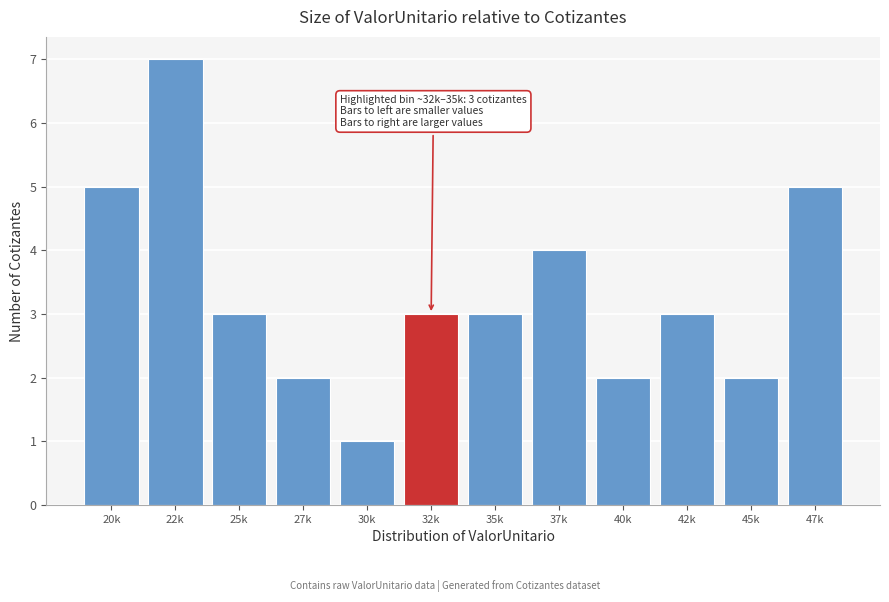

Reading left to right, what are all the values shown in this chart?

20k=5	22k=7	25k=3	27k=2	30k=1	32k=3	35k=3	37k=4	40k=2	42k=3	45k=2	47k=5